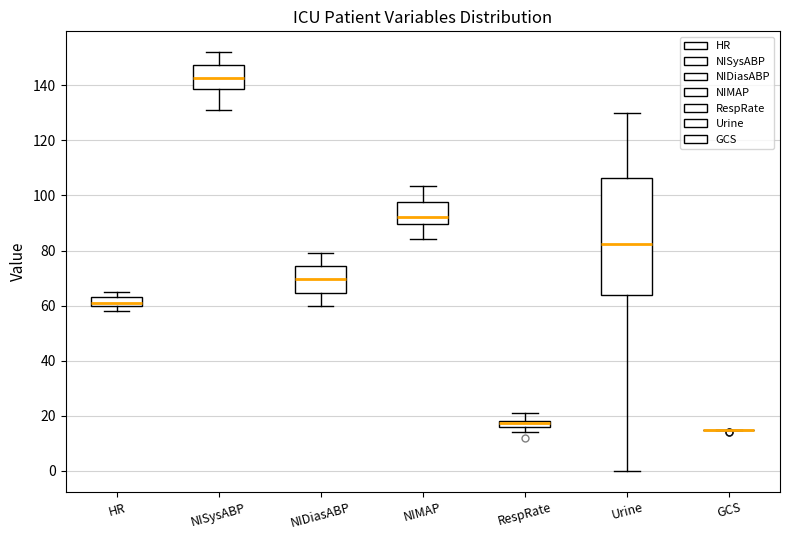

Which box is the tallest, from its lower edge to its upper edge?

Urine